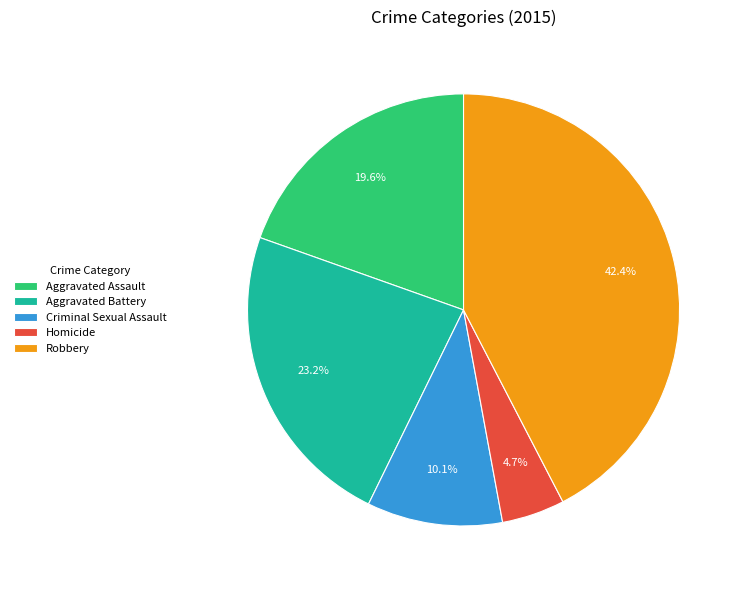

Approximately how many times larger is the value at Criminal Sexual Assault compared to Aggravated Battery?

0.4